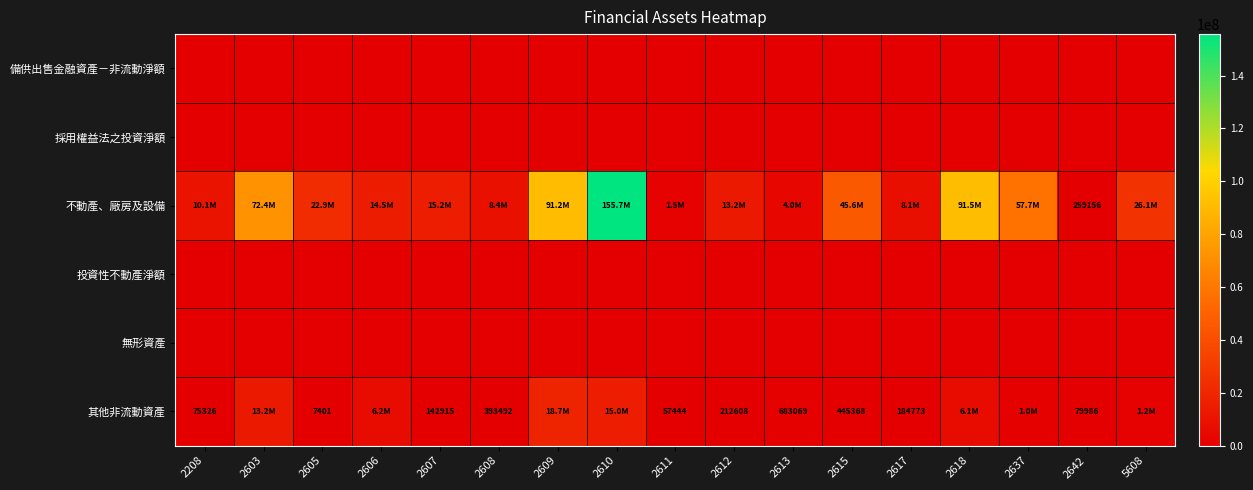

Which label corresponds to the smallest value in the chart?

2208